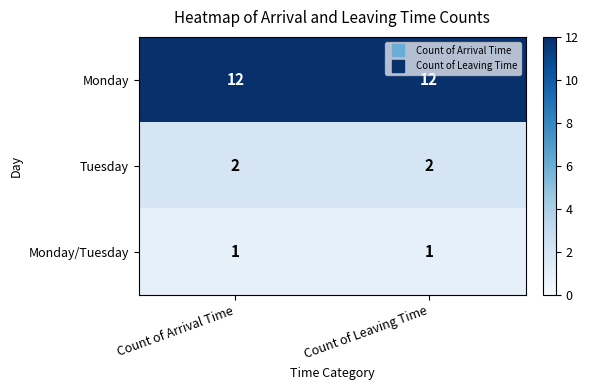

What is the difference between the highest and lowest values at Count of Leaving Time?

11